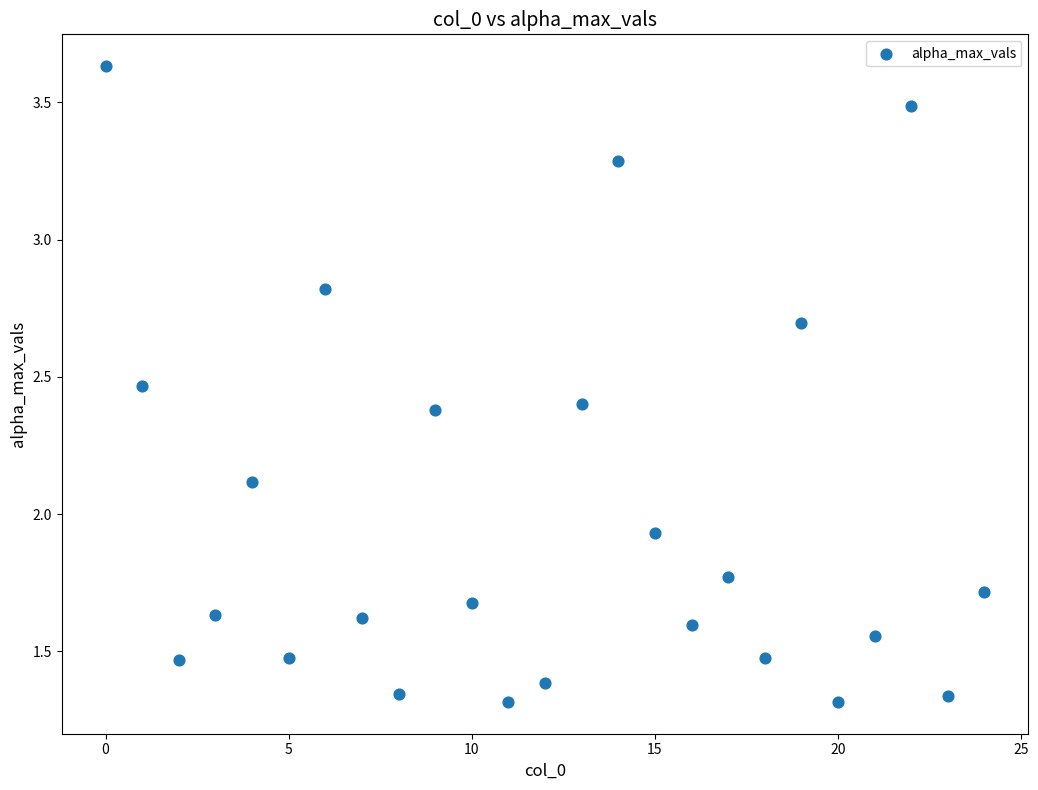

What is the range of Y values (max minus min)?

2.3